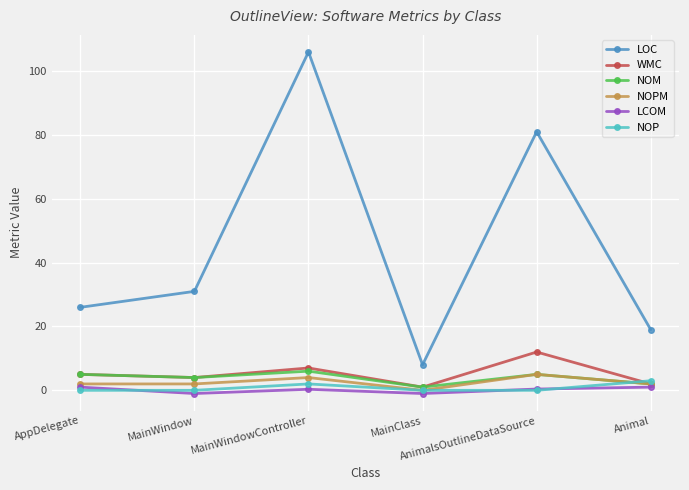

At which label does LOC reach its peak?

MainWindowController